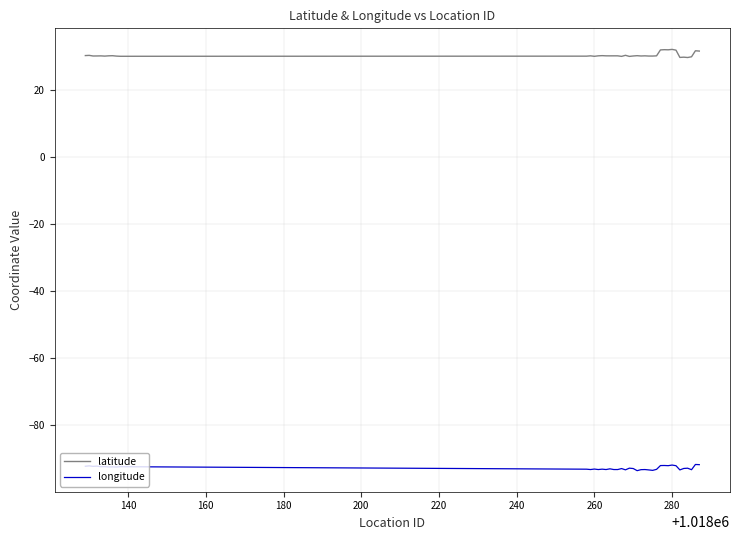

True or false: latitude and longitude intersect in this chart.

False